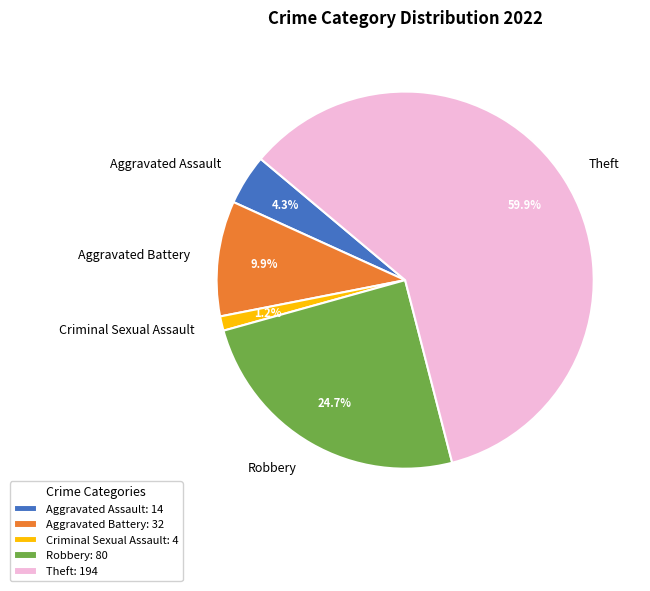

Does Theft account for over 50% of the chart?

Yes